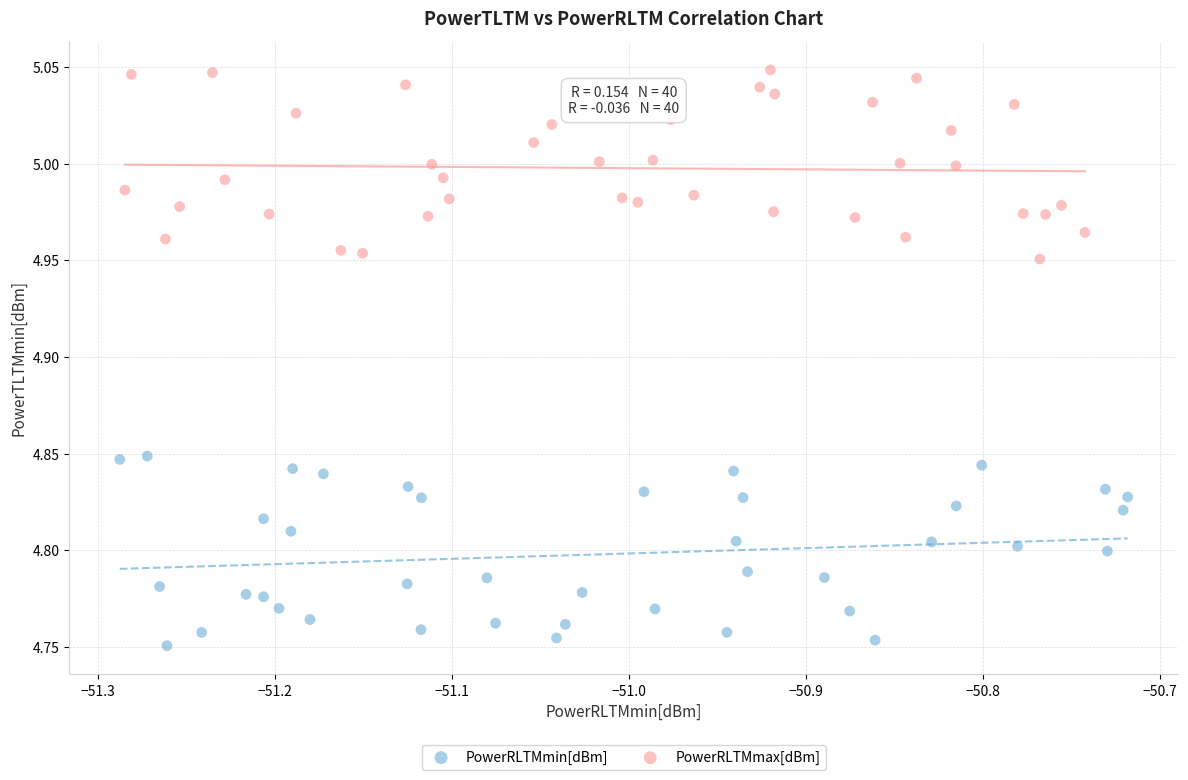

Which series contains the highest Y value?

PowerRLTMmax[dBm]